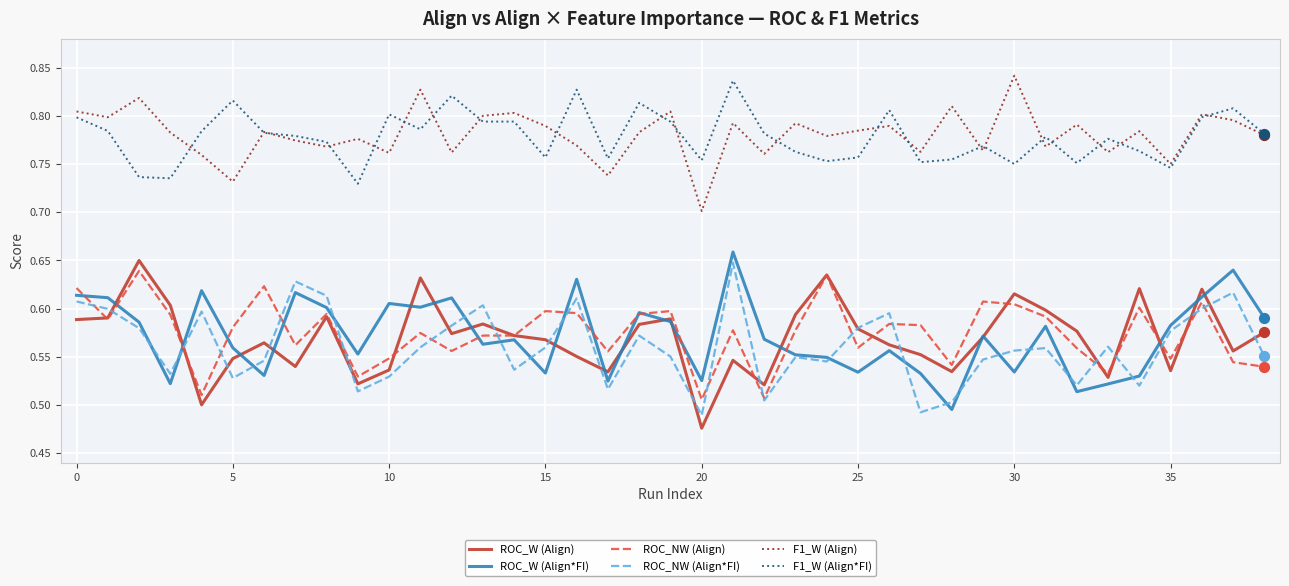

True or false: F1_W (Align) and ROC_NW (Align*FI) intersect in this chart.

False